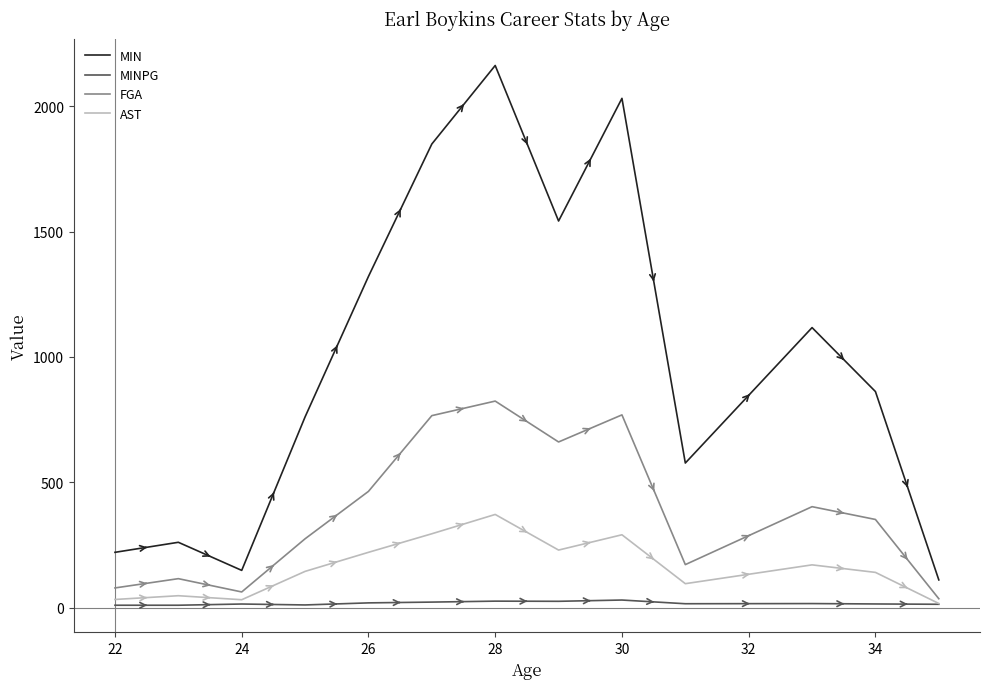

How many lines are shown in the chart?

4